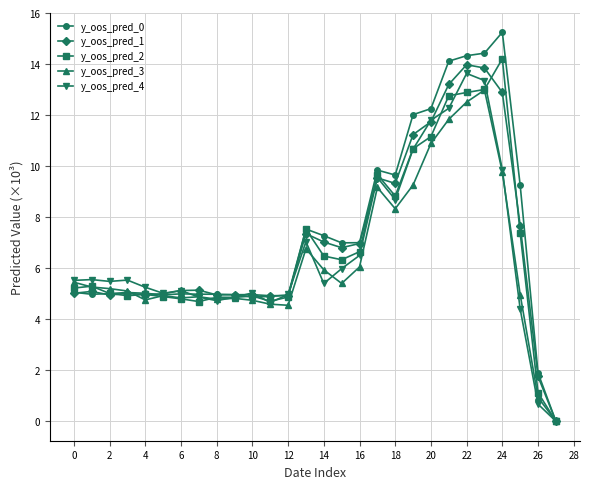

What is the greatest value displayed?

15.2